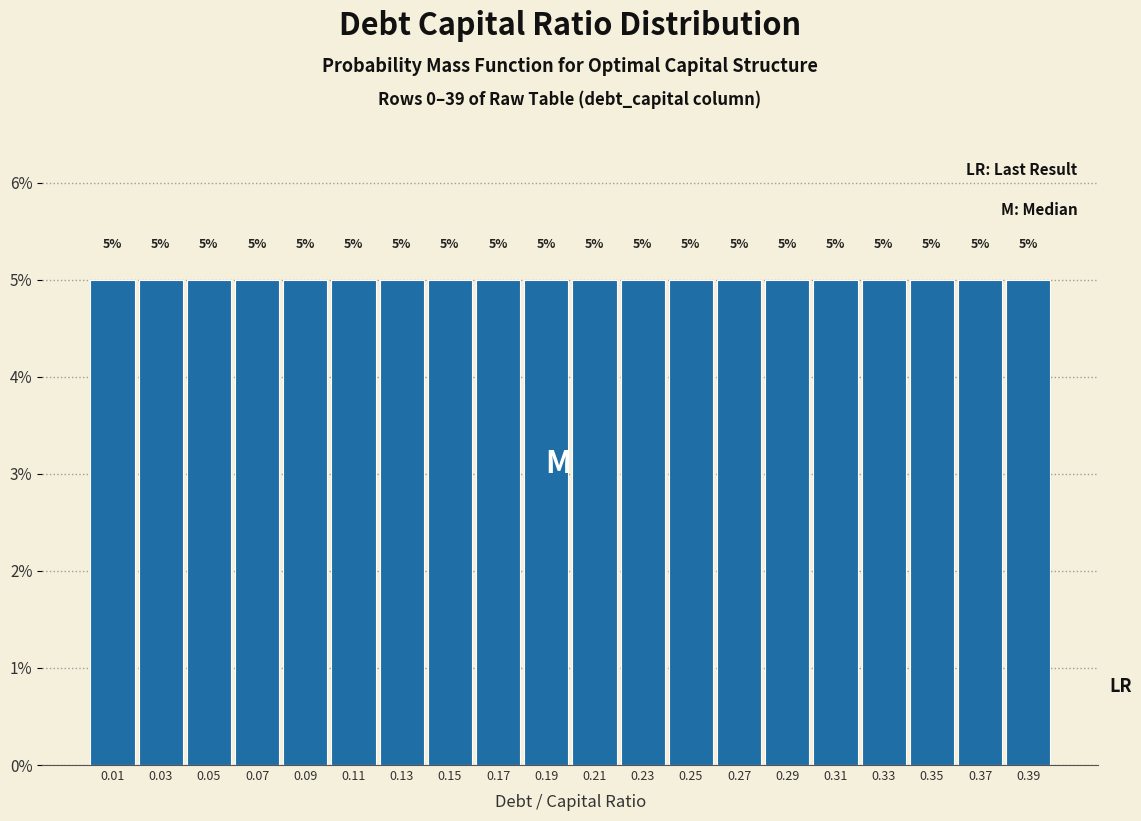

How tall is the bar that spans 0.26 to 0.28 on the x-axis?

5